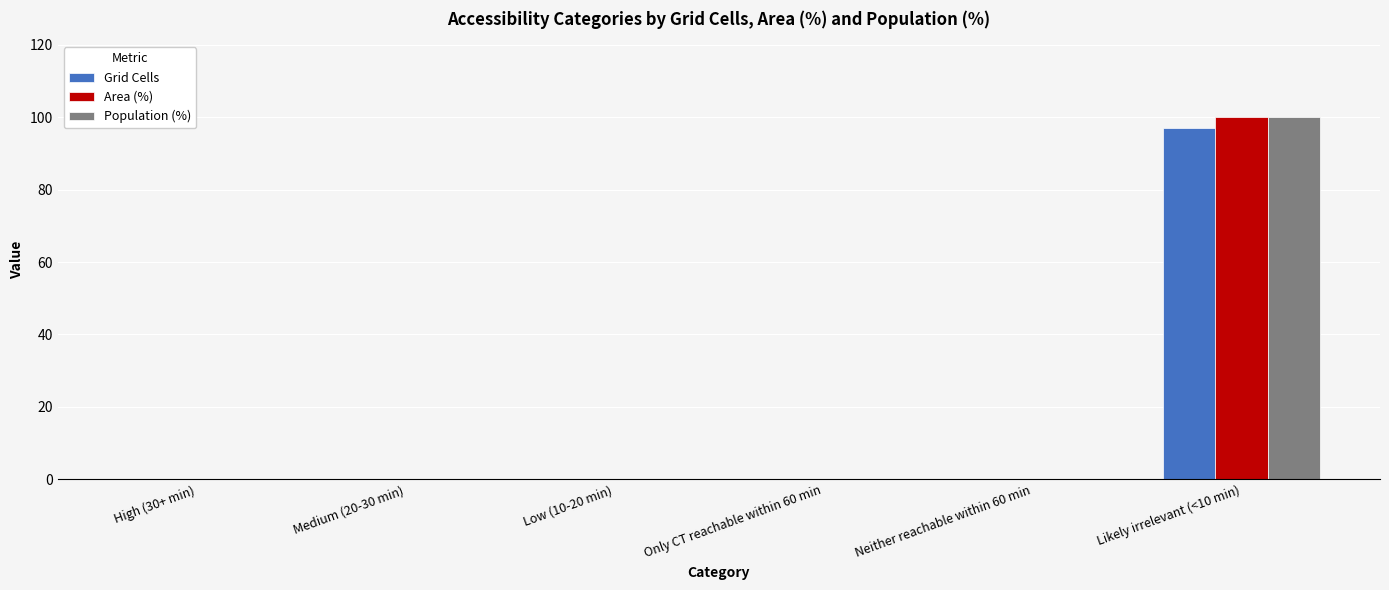

How many data points does each series have?

6